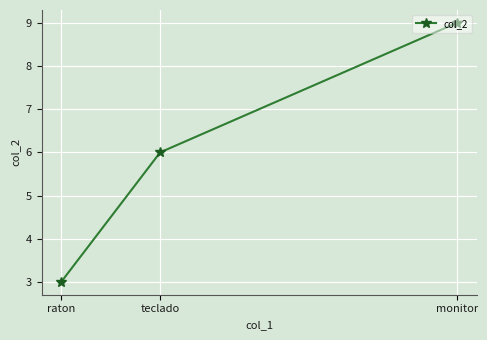

How many categories are shown in the chart?

3